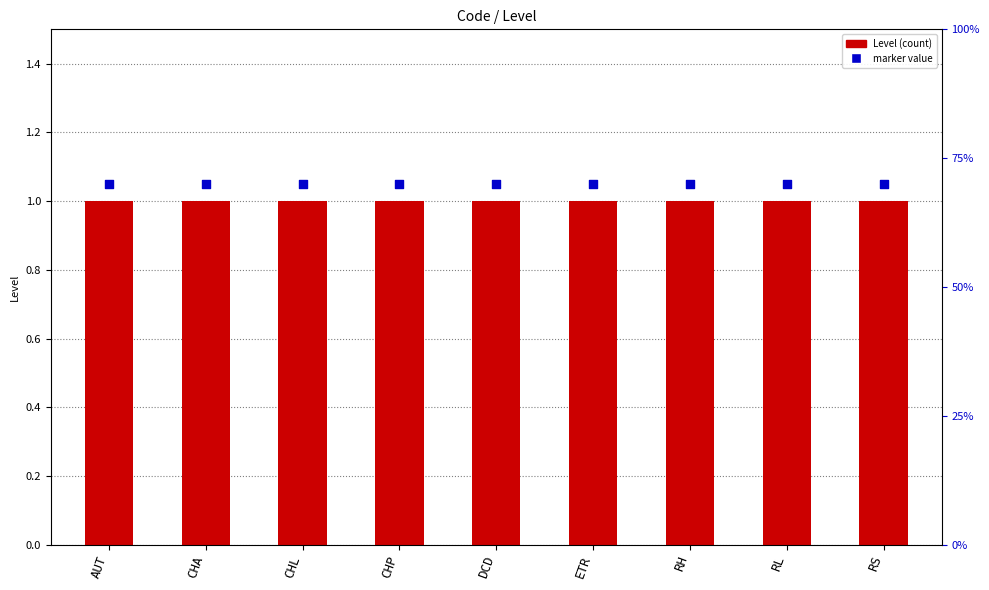

Which series reaches the maximum Y coordinate?

marker